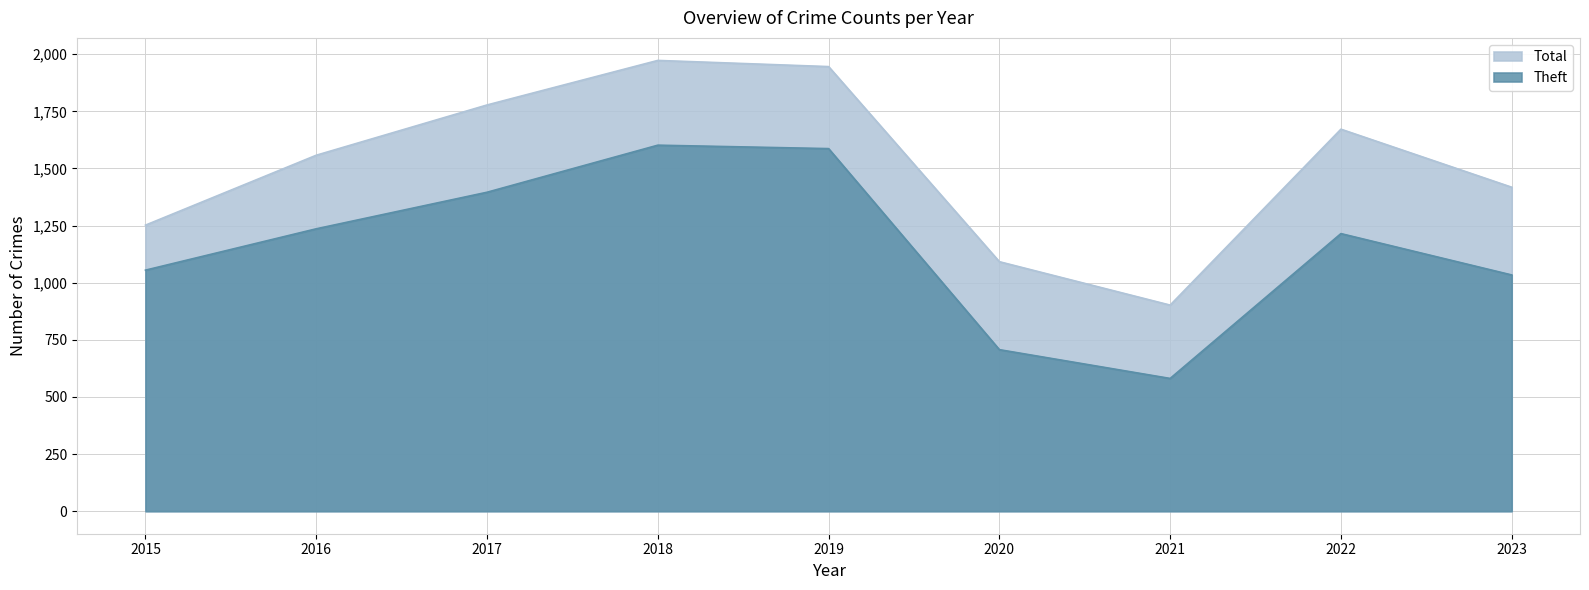

Rank the series by their maximum value, from lowest to highest.

Theft, Total